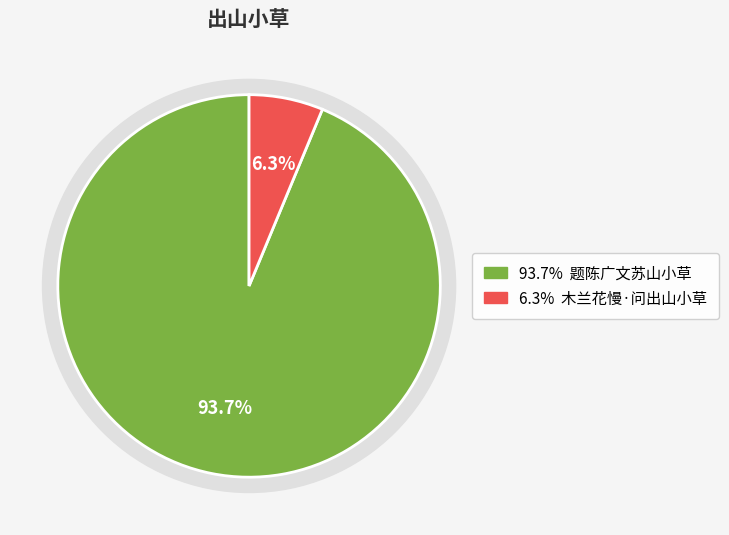

How many slices are in this pie chart?

2